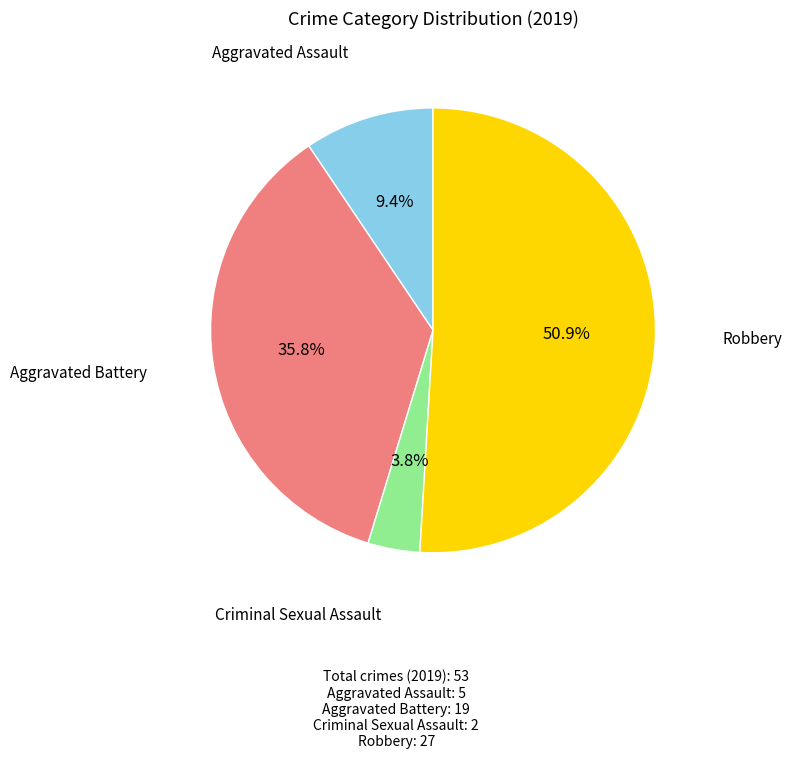

Count the number of slices in the pie.

4